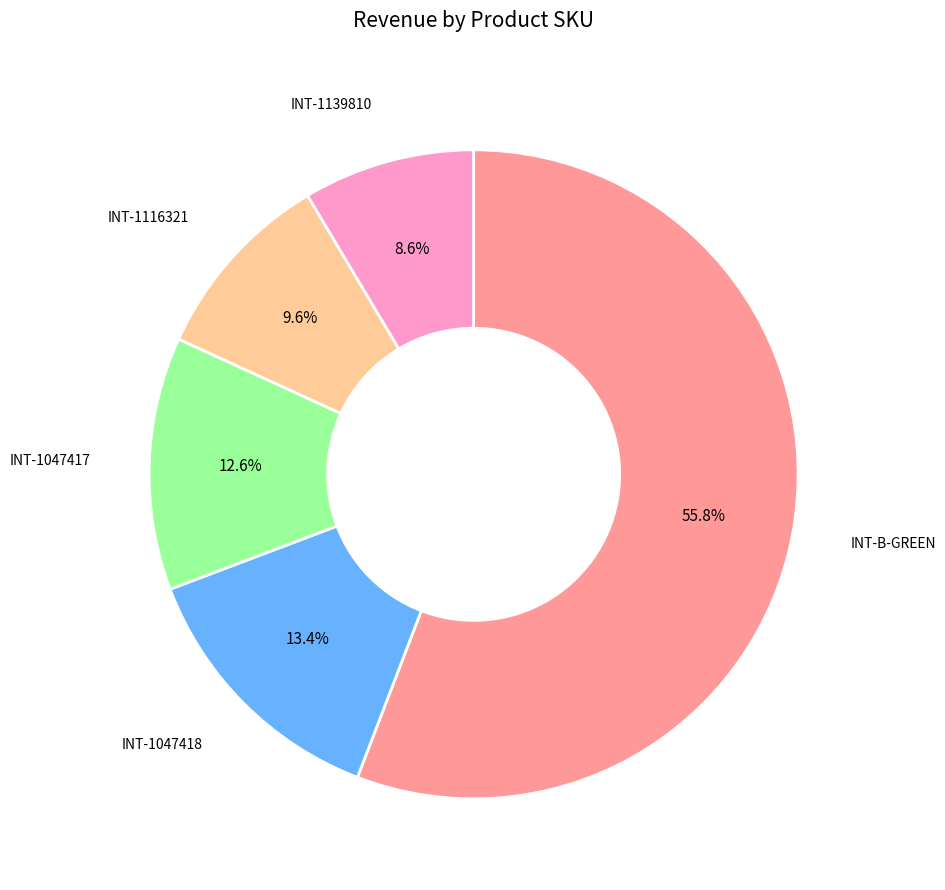

Is there any slice that represents more than half of the pie?

Yes